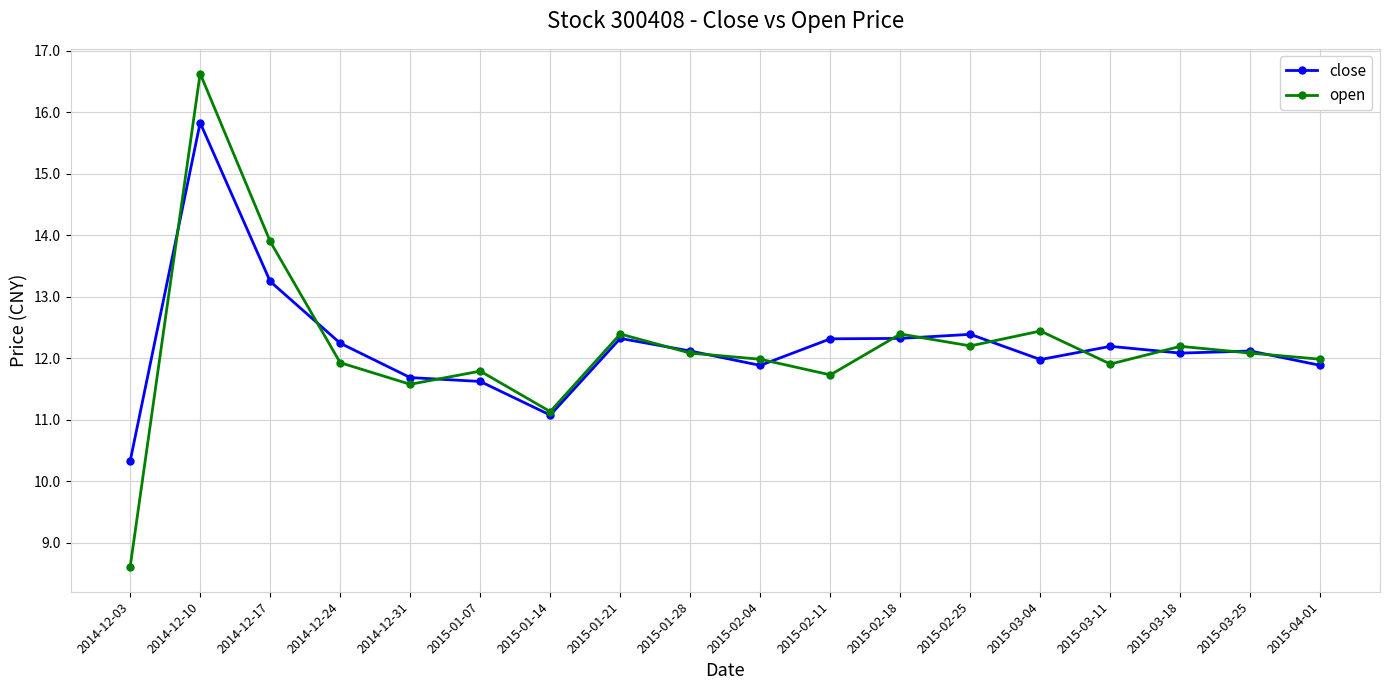

Which series changed the most between 2015-03-11 and 2015-03-18?

open